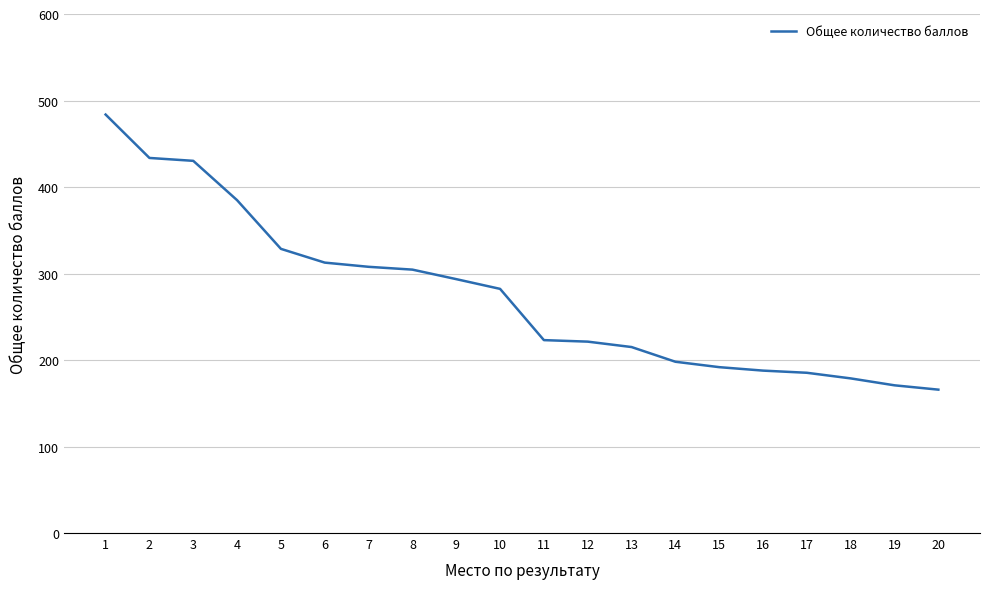

Which has a higher value, 4 or 20?

4